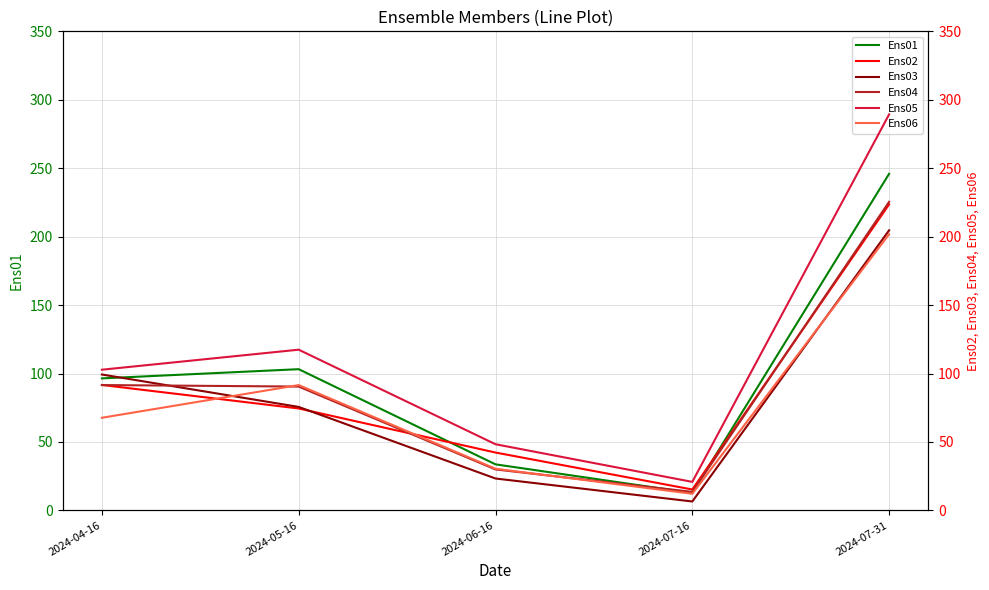

At which category is the sum across all series the highest?

2024-07-31